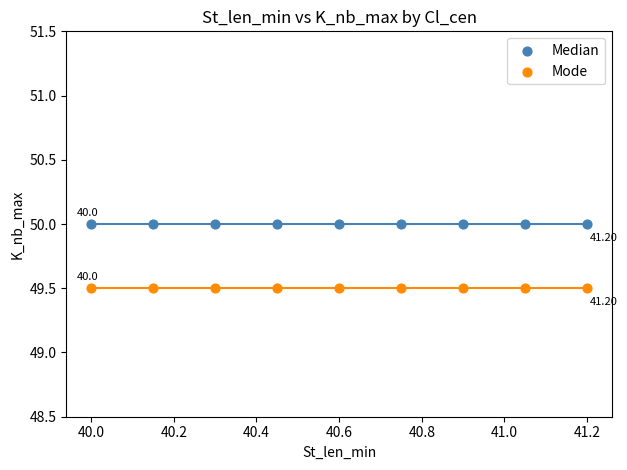

Which series contains the highest Y value?

Median